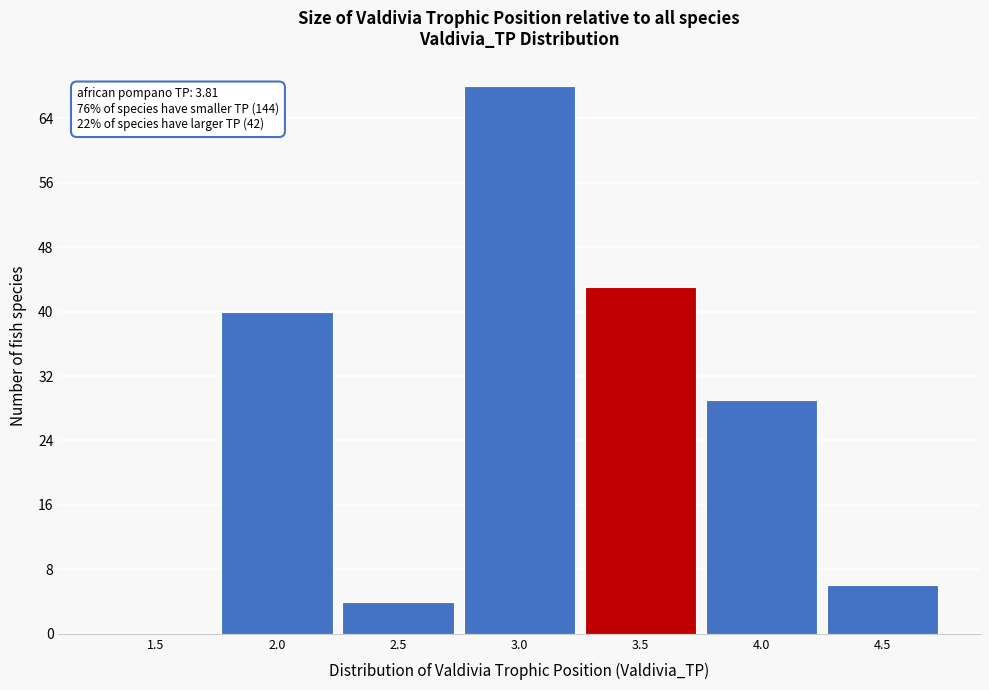

Reading right to left, extract all data points from this chart.

4.5=6	4.0=29	3.5=43	3.0=68	2.5=4	2.0=40	1.5=0